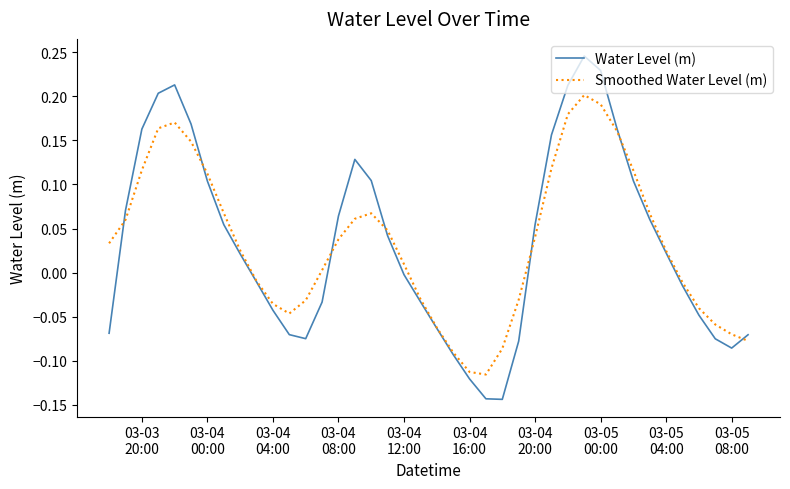

Which series has the widest spread of values?

Water Level (m)